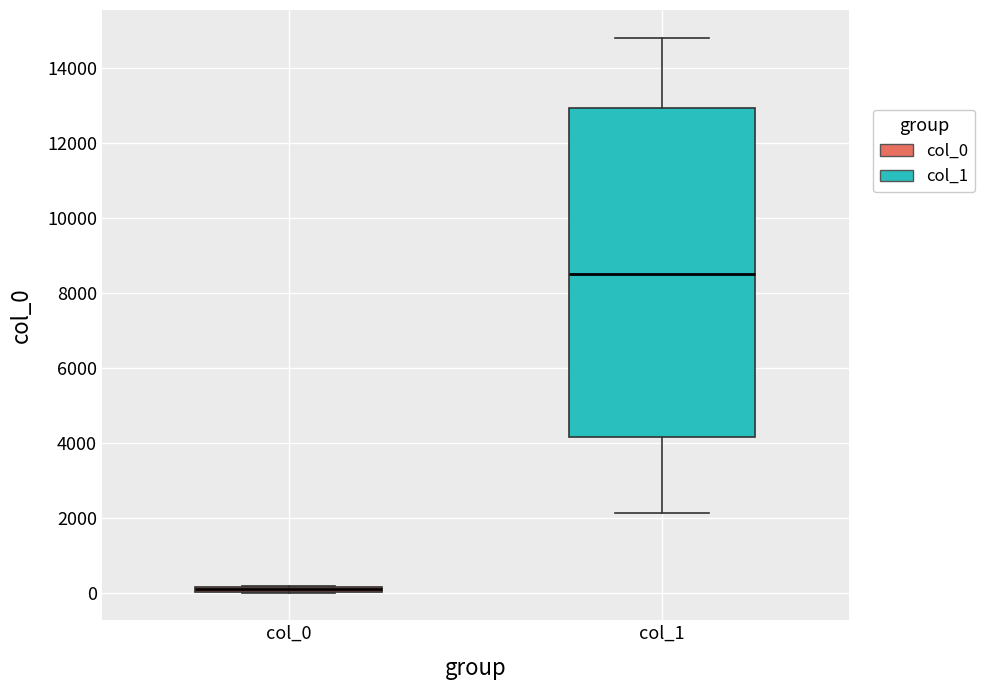

Which box is the tallest, from its lower edge to its upper edge?

col_1